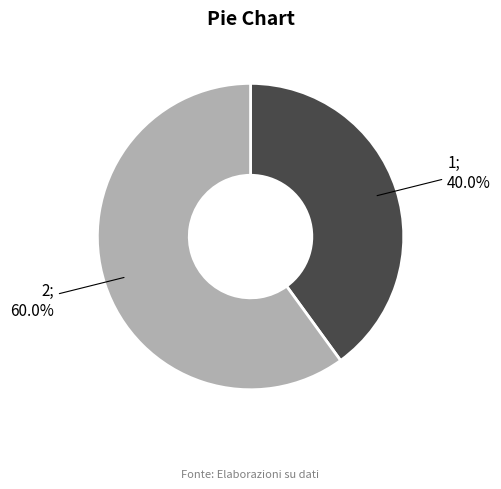

Is there a majority slice in this chart?

Yes